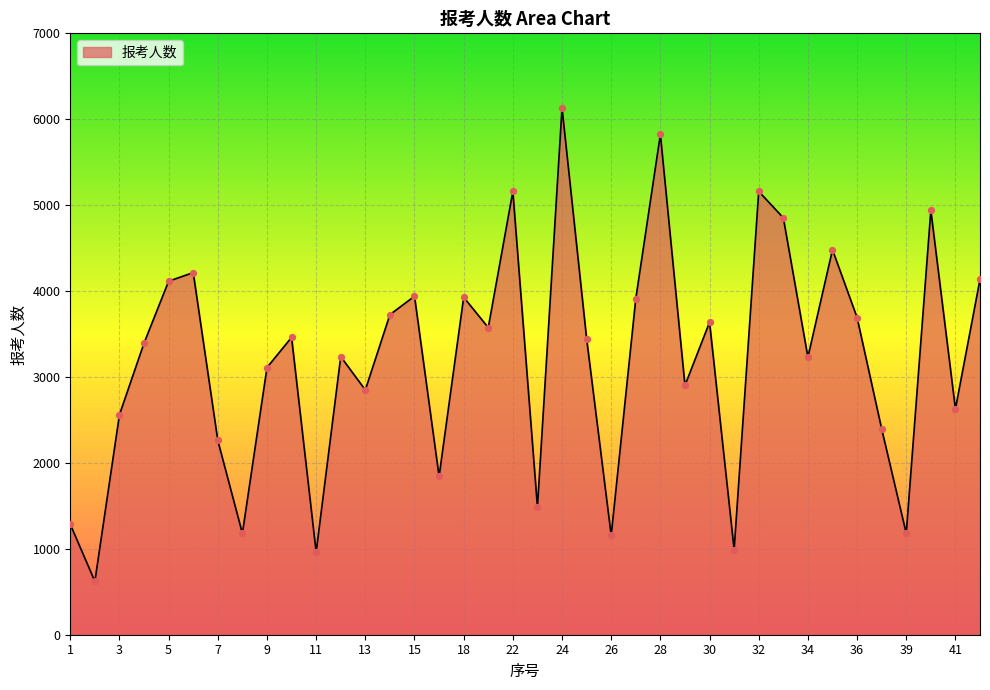

What is the smallest value displayed?

621